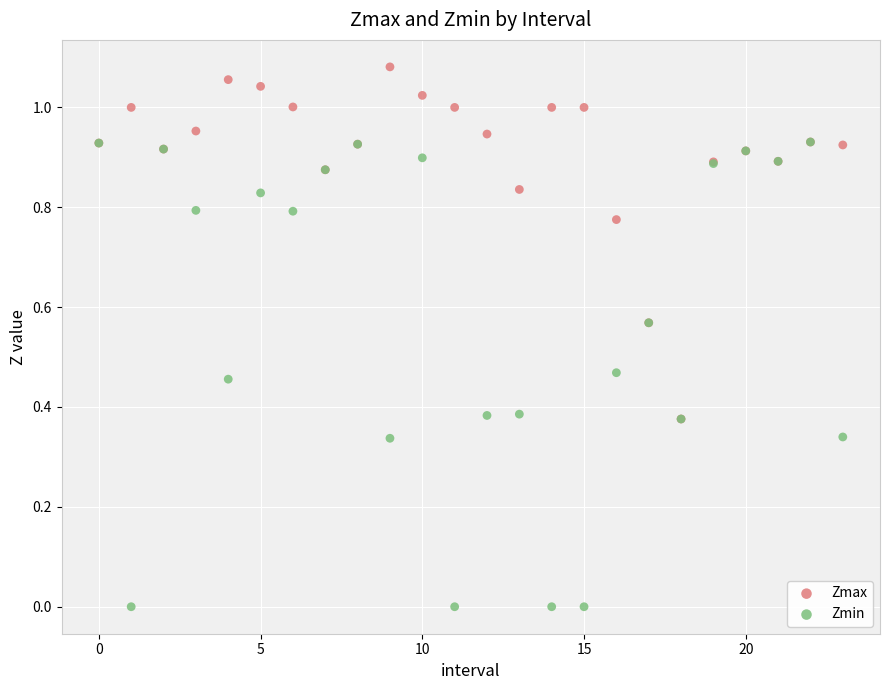

What are all the series names shown in the legend?

Zmax, Zmin